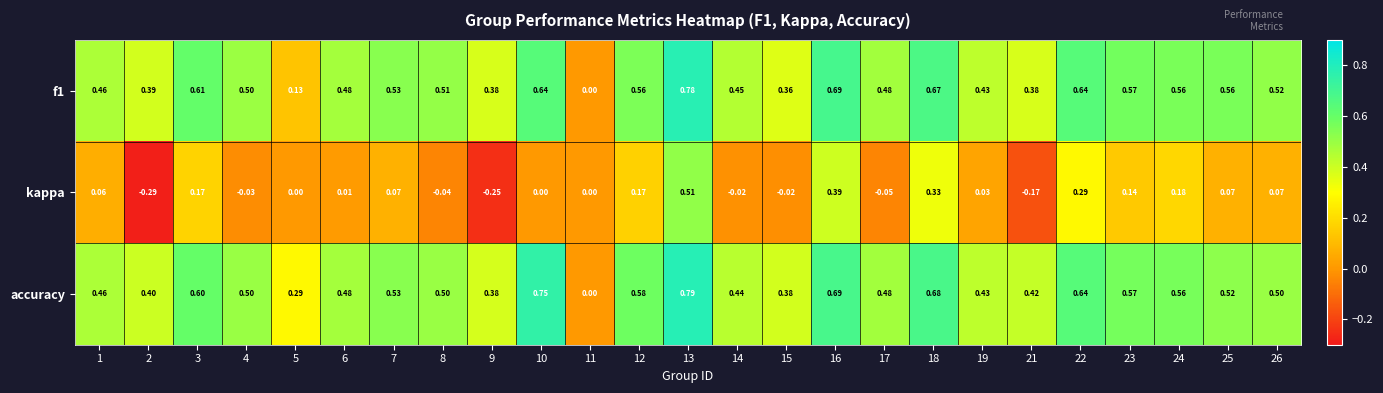

Is the value of kappa at 11 greater than the value of f1 at 23?

No